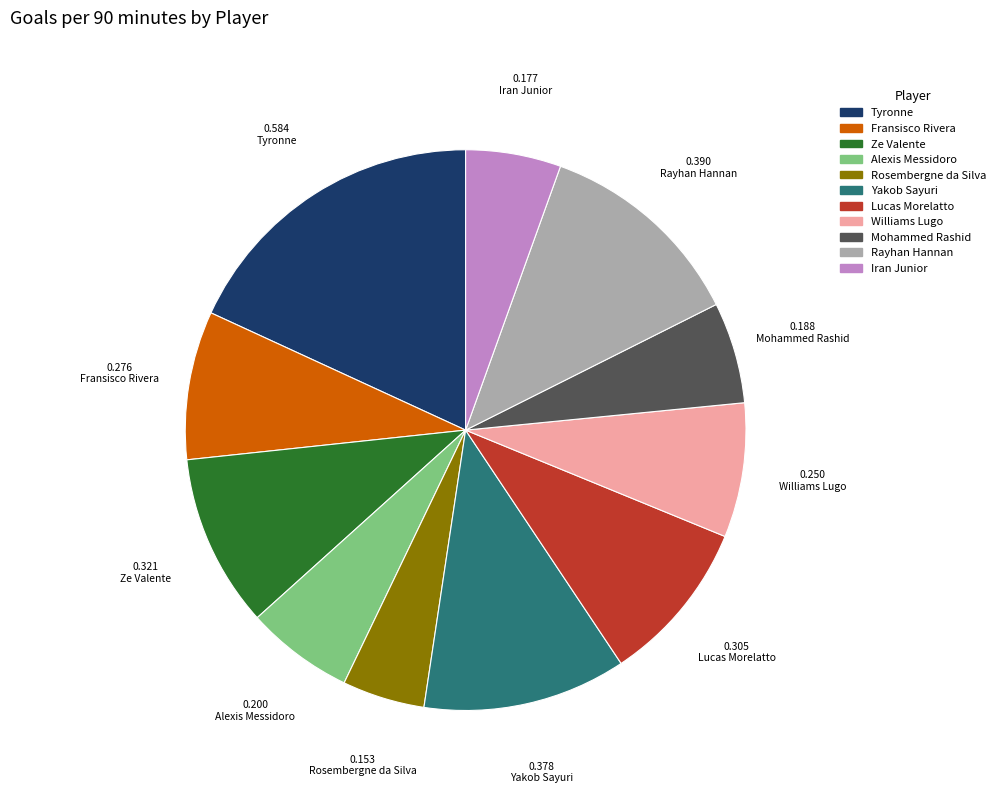

What is the largest slice in the pie chart?

Tyronne